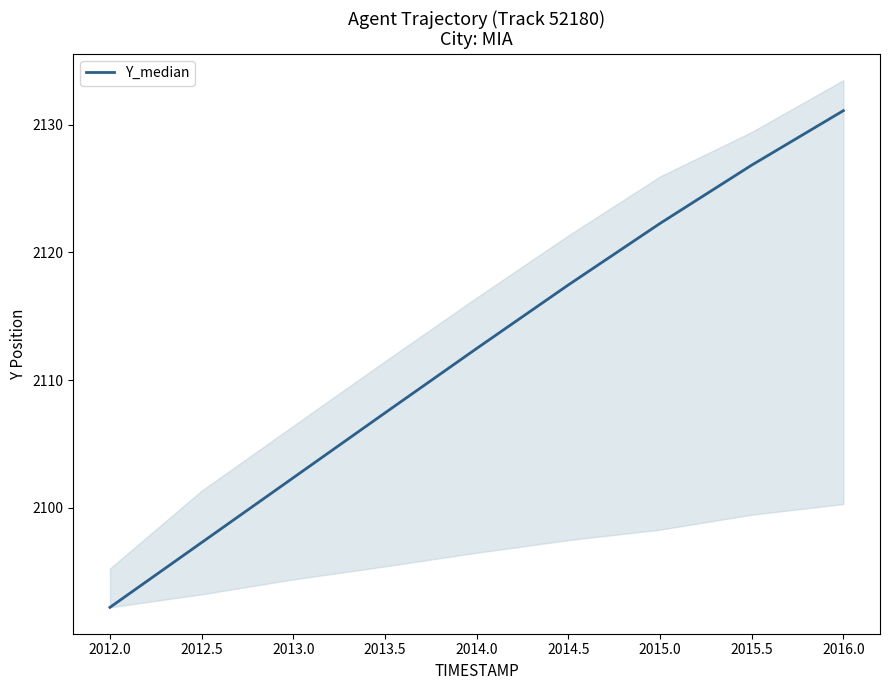

What is the greatest value displayed?

2131.1